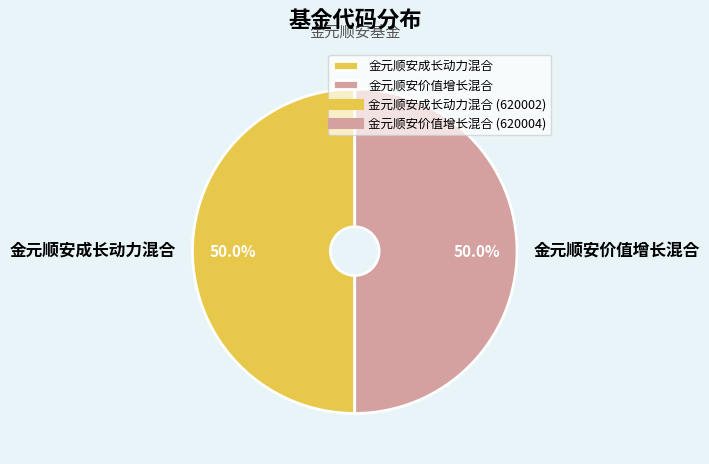

Combined, do 金元顺安成长动力混合 and 金元顺安价值增长混合 account for over 50%?

Yes